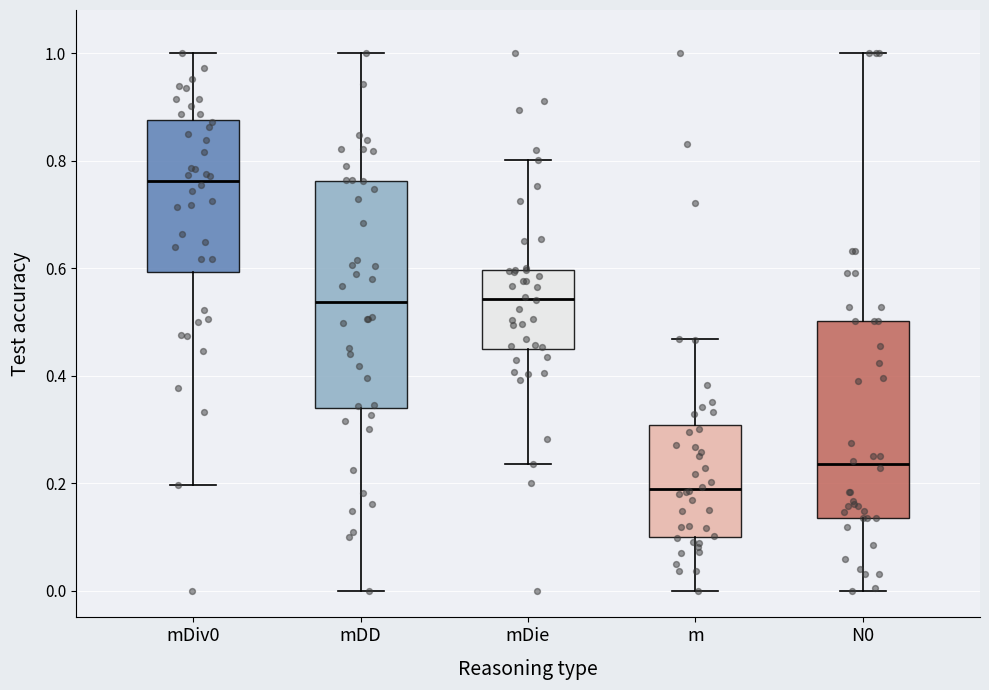

Reading left to right, transcribe this box plot: for each box, give where its median line is, the range the box spans, and where its two whiskers end, as read against the y-axis. The values are not printed on the chart, so give them approximately, as read against the axis.

mDiv0: median 0.76, box 0.60 to 0.88, whiskers 0.20 to 1.00
mDD: median 0.54, box 0.34 to 0.76, whiskers 0.00 to 1.00
mDie: median 0.54, box 0.44 to 0.60, whiskers 0.24 to 0.80
m: median 0.18, box 0.10 to 0.30, whiskers 0.00 to 0.46
N0: median 0.24, box 0.14 to 0.50, whiskers 0.00 to 1.00